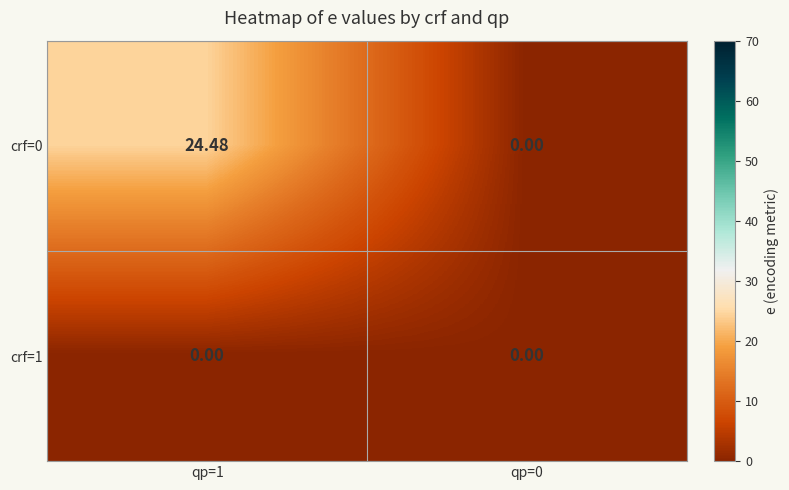

Is the value of crf=1 at qp=1 greater than the value of crf=0 at qp=1?

No